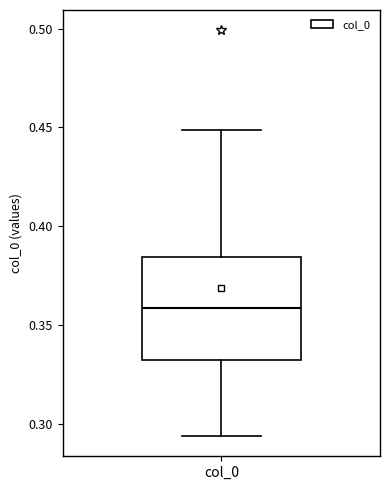

Transcribe this box plot: give where the median line is, the range the box spans, and where the two whiskers end, as read against the y-axis. The values are not printed on the chart, so give them approximately, as read against the axis.

median 0.360, box 0.330 to 0.385, whiskers 0.295 to 0.450